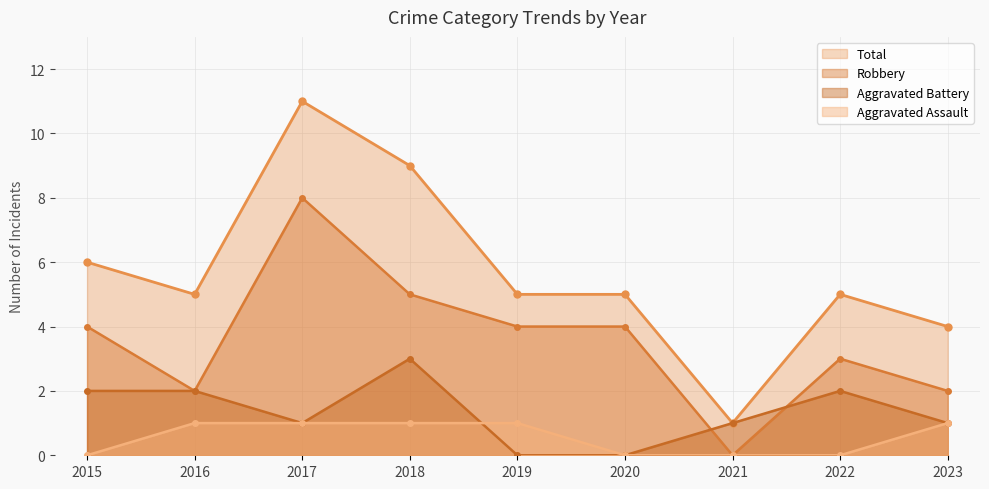

At 2023, list the series in order from largest to smallest.

Total, Robbery, Aggravated Battery, Aggravated Assault